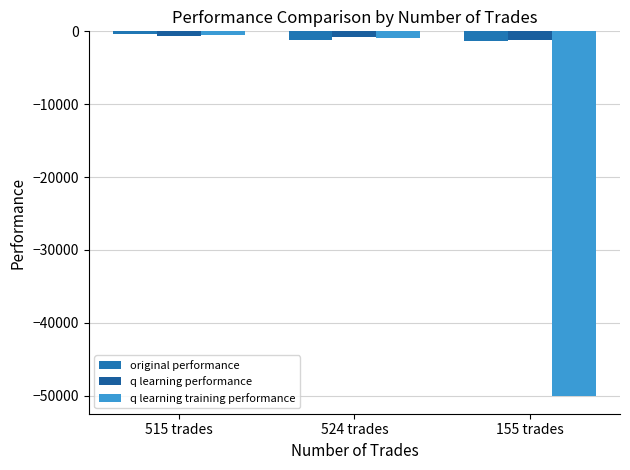

What is the difference between the maximum and second lowest values in the original performance series?

821.7